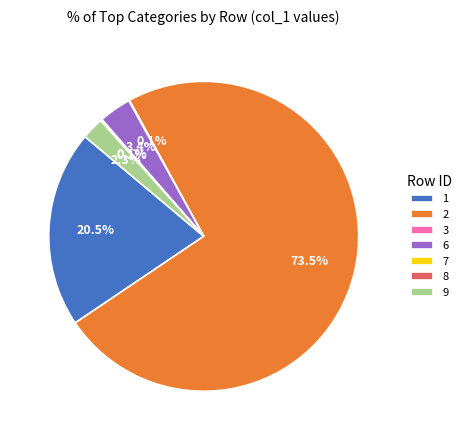

Which category accounts for the majority?

2